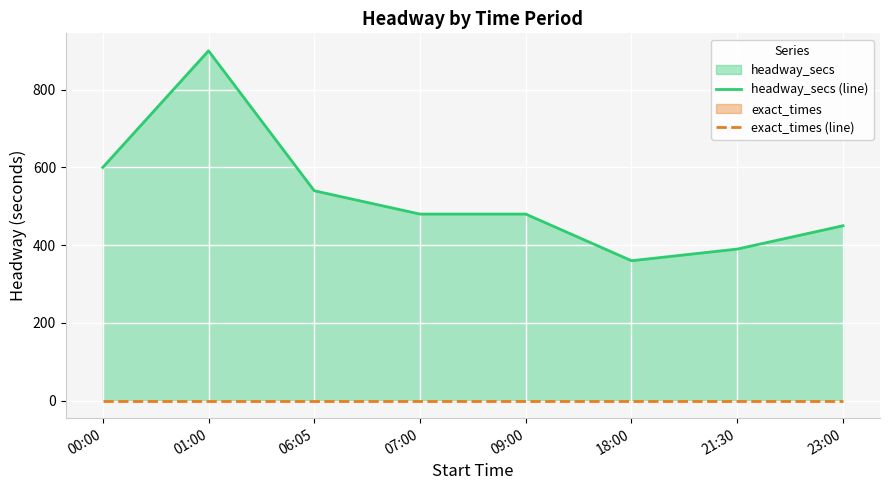

Reading right to left, what are all the values shown in this chart?

headway_secs (line): 23:00=450	21:30=390	18:00=360	09:00=480	07:00=480	06:05=540	01:00=900	00:00=600
exact_times (line): 23:00=0	21:30=0	18:00=0	09:00=0	07:00=0	06:05=0	01:00=0	00:00=0